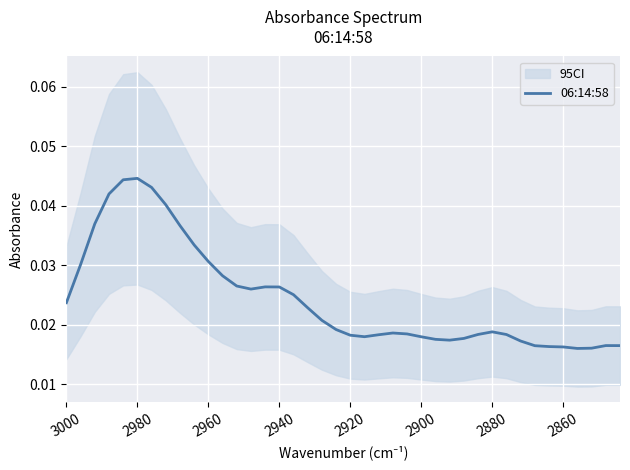

How many lines are shown in the chart?

1